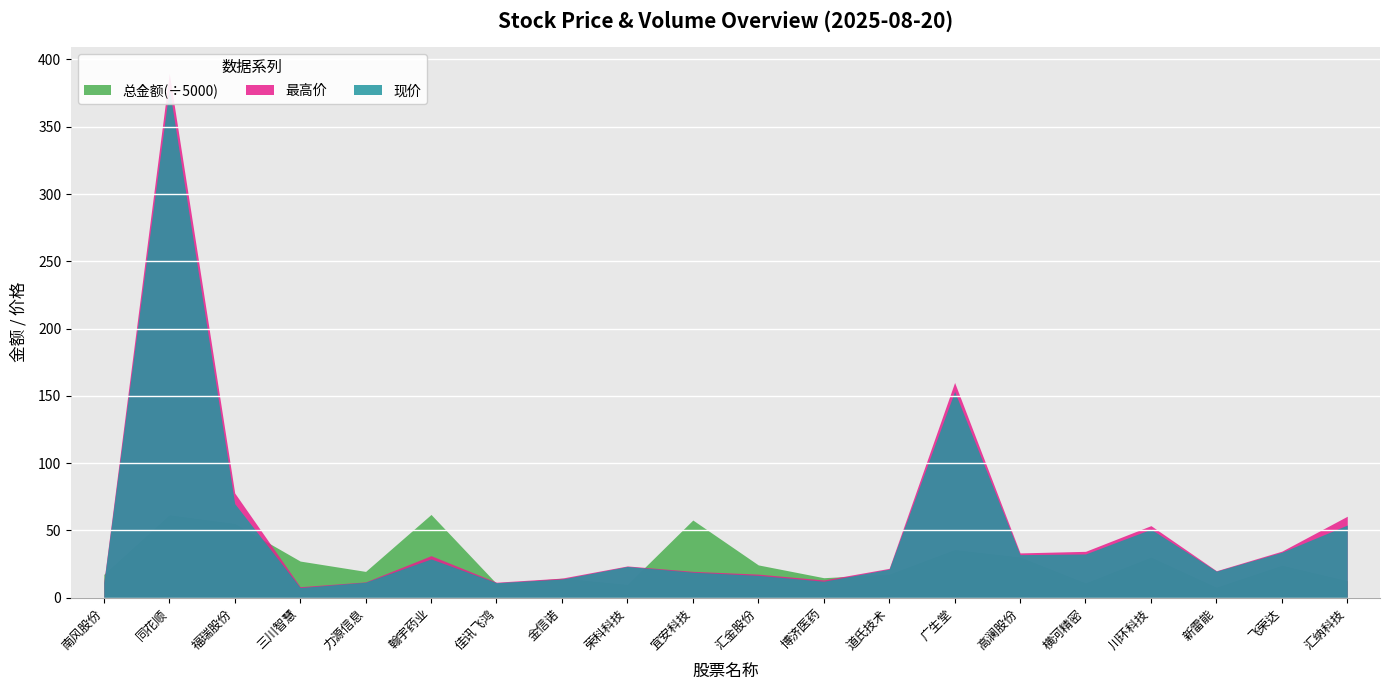

What is the difference between the maximum and second lowest values in the 现价 series?

367.6